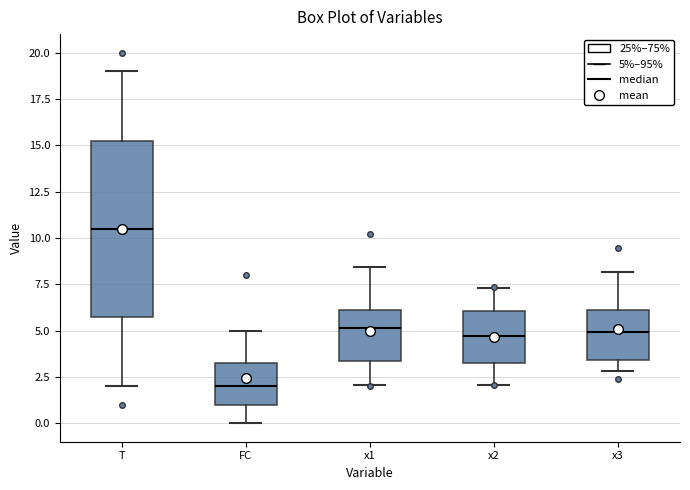

Reading left to right, transcribe this box plot: for each box, give where its median line is, the range the box spans, and where its two whiskers end, as read against the y-axis. The values are not printed on the chart, so give them approximately, as read against the axis.

T: median 10.5, box 6.0 to 15.5, whiskers 2.0 to 19.0
FC: median 2.0, box 1.0 to 3.5, whiskers 0.0 to 5.0
x1: median 5.0, box 3.5 to 6.0, whiskers 2.0 to 8.5
x2: median 4.5, box 3.5 to 6.0, whiskers 2.0 to 7.5
x3: median 5.0, box 3.5 to 6.0, whiskers 3.0 to 8.0